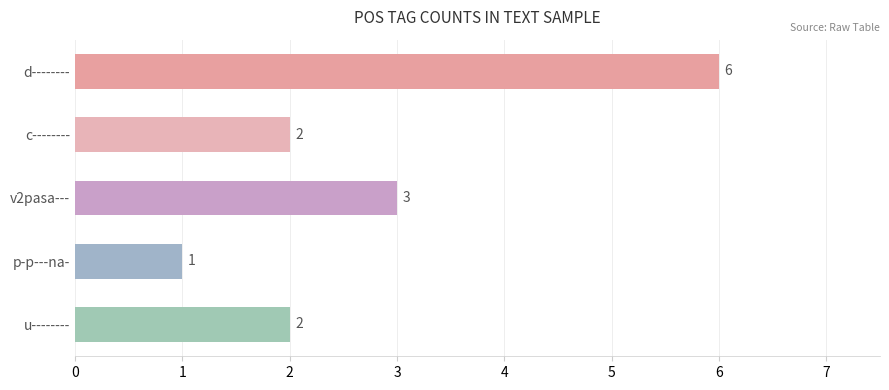

Between c-------- and d--------, which is larger?

d--------